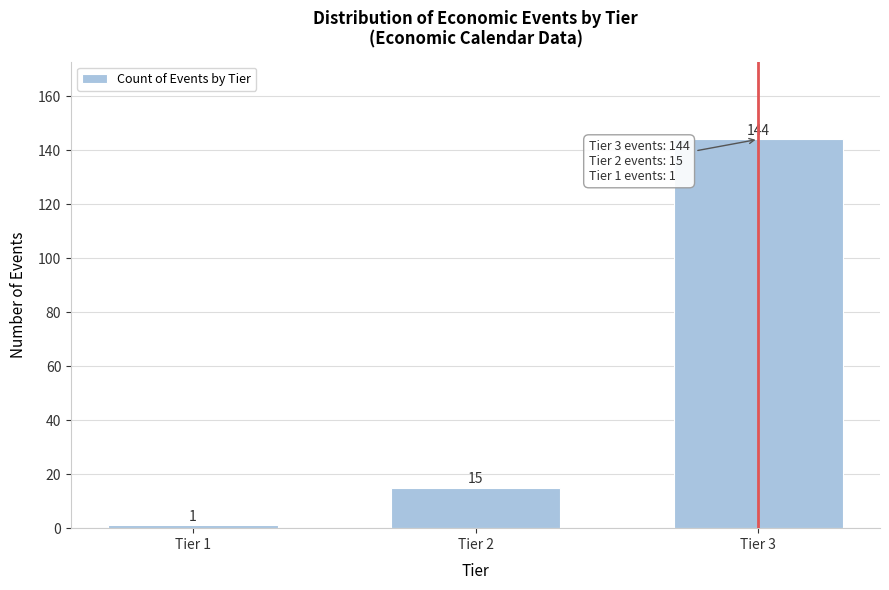

Reading left to right, extract all data points from this chart.

Tier 1=1	Tier 2=15	Tier 3=144